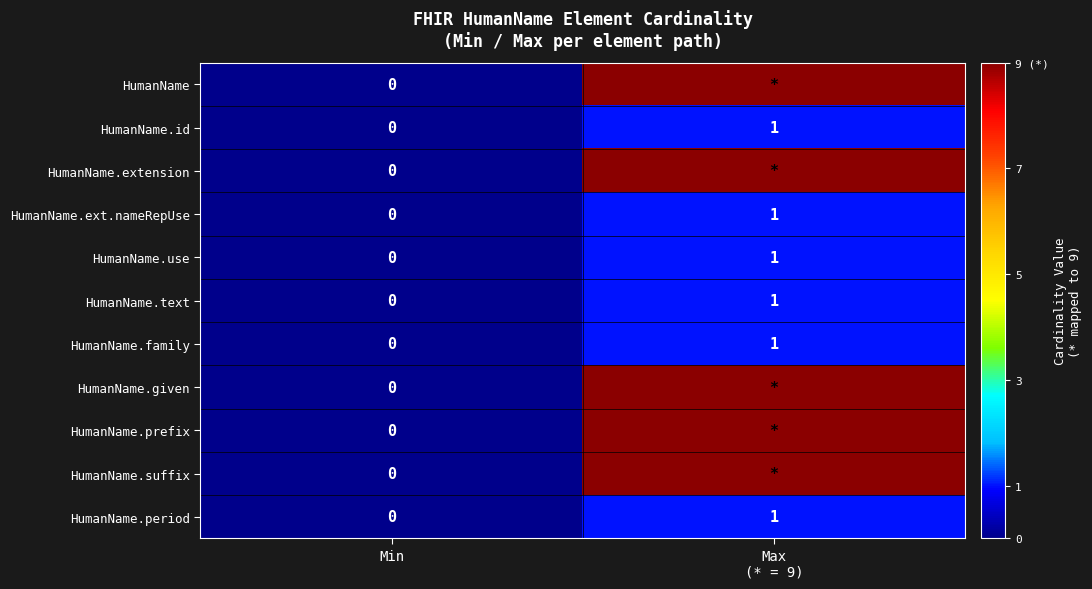

At which label is HumanName.text closest to 0?

Min